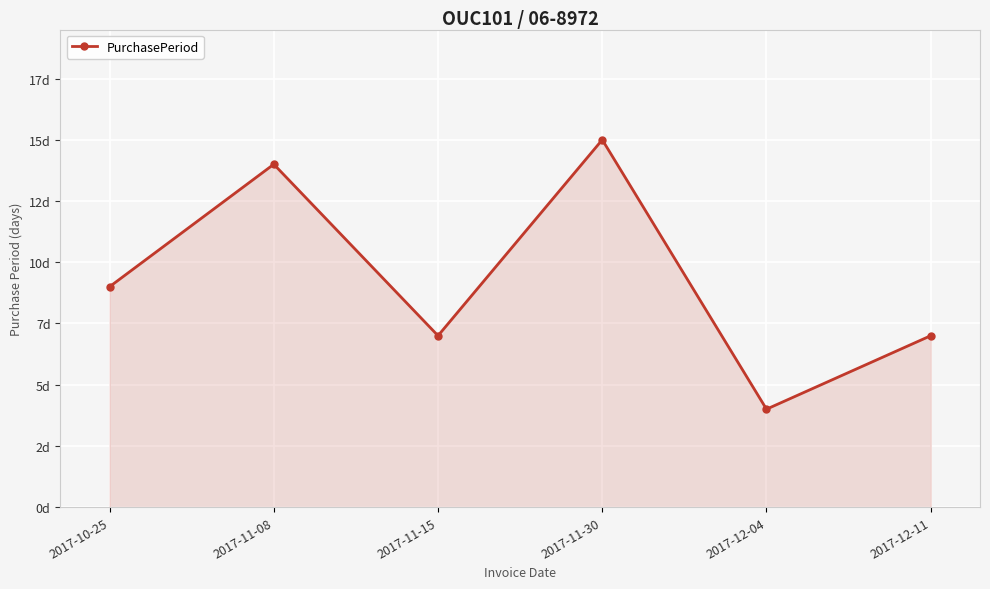

True or false: the data shows 10 at 2017-11-15.

False